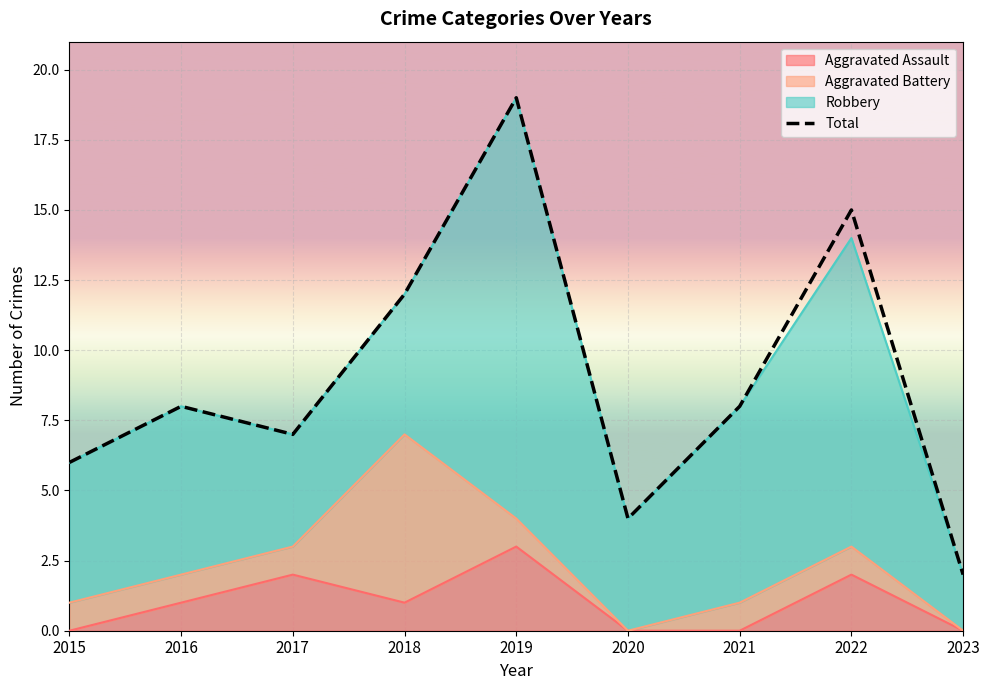

At which category does the data reach its first local valley?

2017